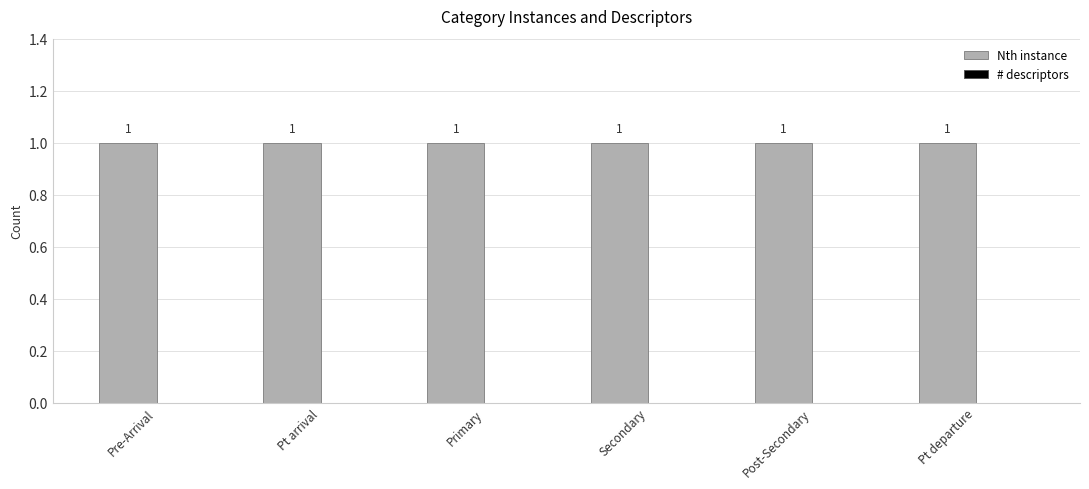

At which category does the chart reach its minimum across all series?

Pre-Arrival